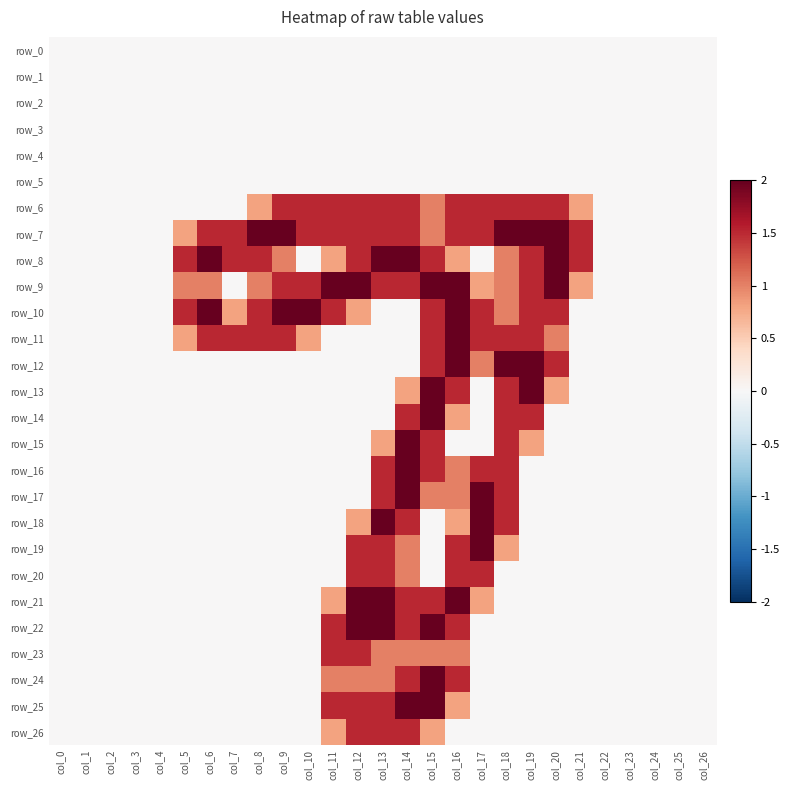

Rank the categories by row_22 value from lowest to highest.

col_0, col_1, col_2, col_3, col_4, col_5, col_6, col_7, col_8, col_9, col_10, col_17, col_18, col_19, col_20, col_21, col_22, col_23, col_24, col_25, col_26, col_11, col_14, col_16, col_12, col_13, col_15